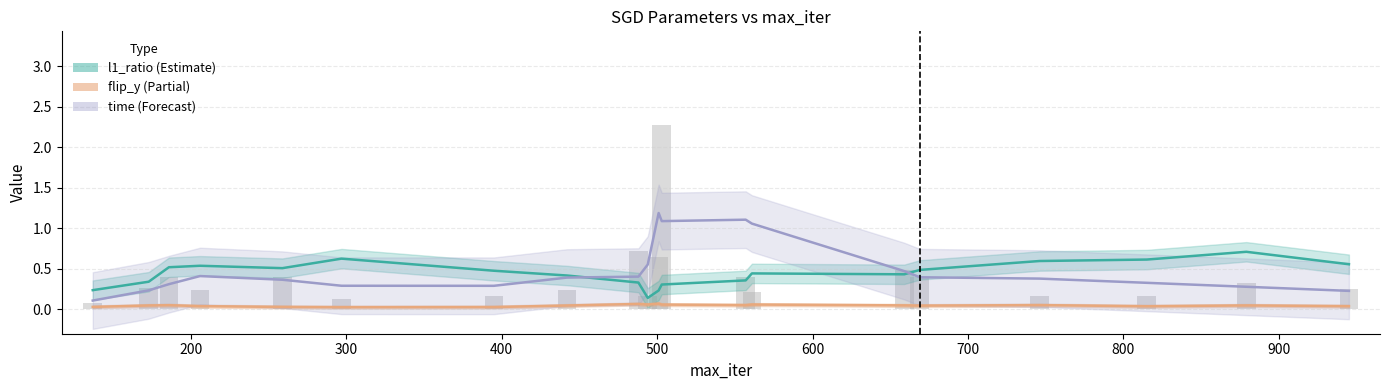

List the series in order of their peak value, lowest first.

flip_y, l1_ratio, time